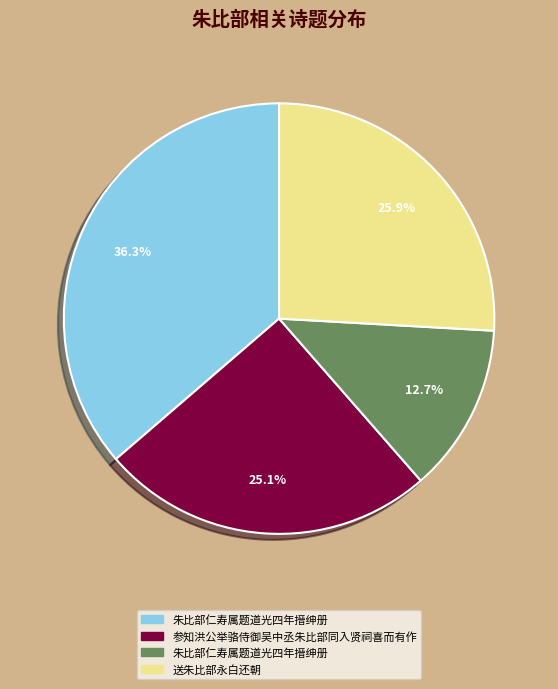

Is there any slice that represents more than half of the pie?

No